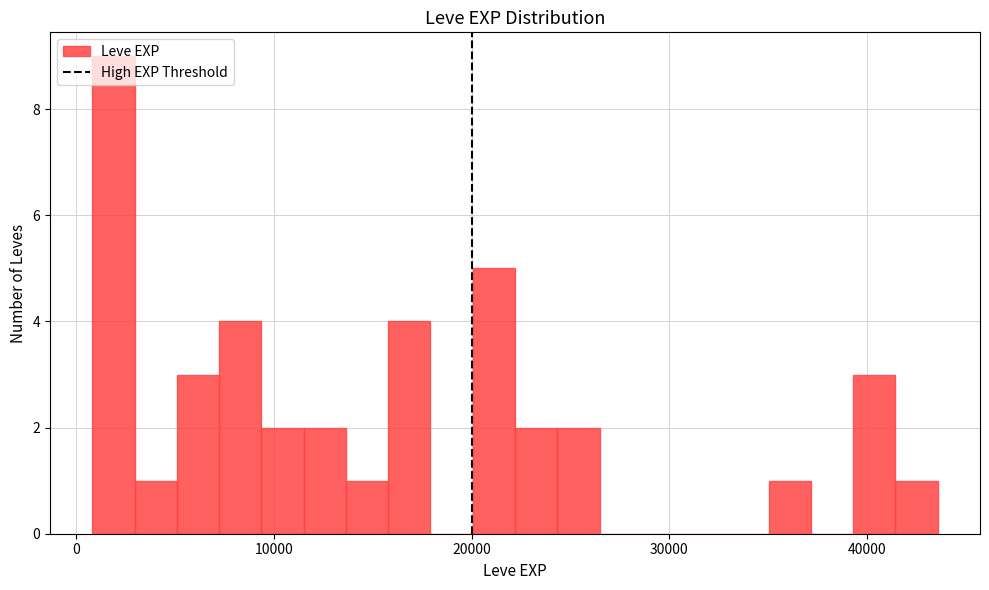

Around what value on the x-axis is the tallest bar? Give the approximate position of its centre, as read against the axis.

2000